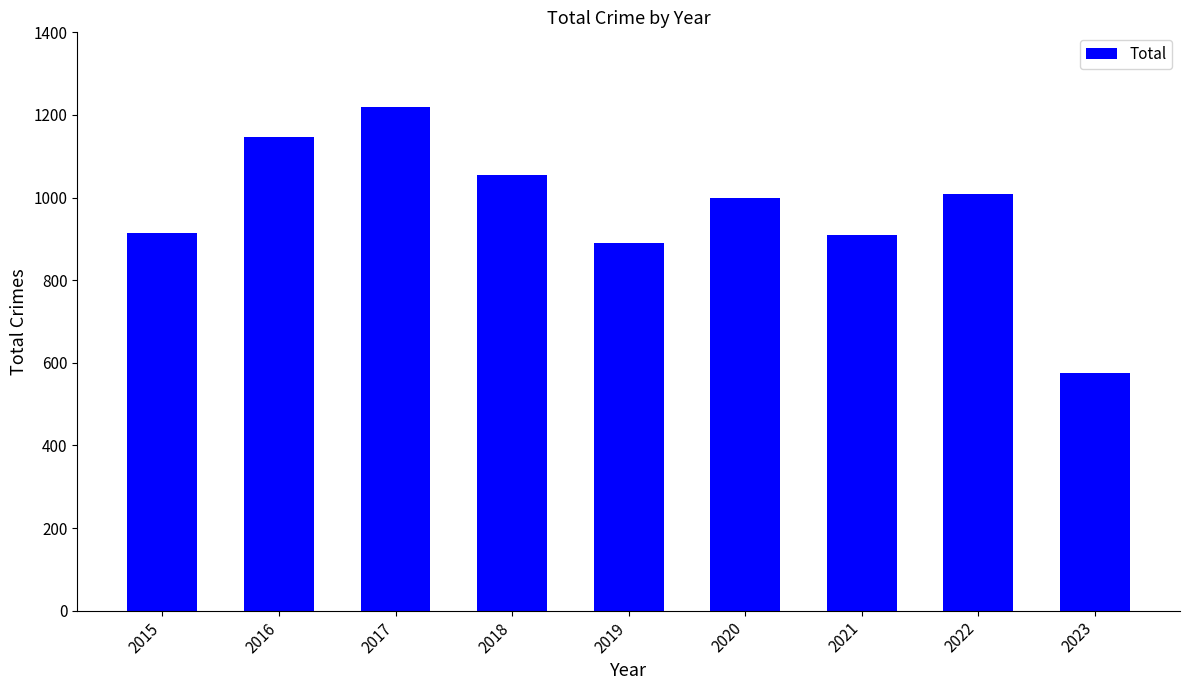

Is it true that the value at 2021 is 909?

True